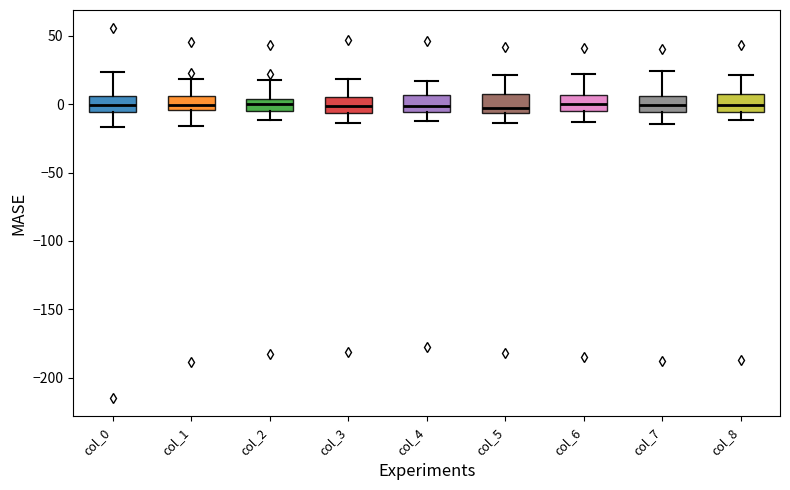

Where is the lower edge of the box for col_8 on the y-axis? The values are not printed on the chart, so give them approximately, as read against the axis.

-5